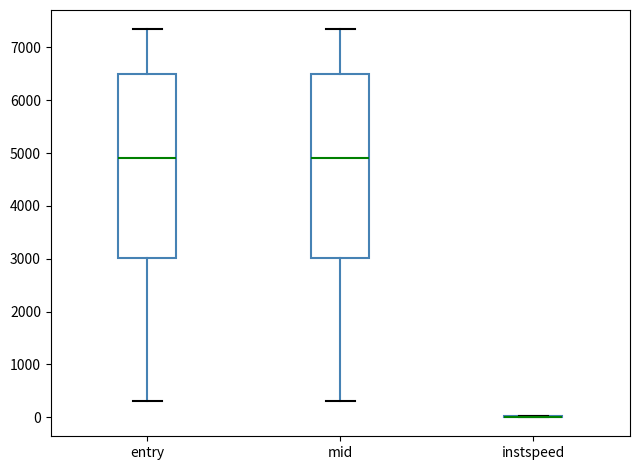

Reading left to right, transcribe this box plot: for each box, give where its median line is, the range the box spans, and where its two whiskers end, as read against the y-axis. The values are not printed on the chart, so give them approximately, as read against the axis.

entry: median 4900, box 3000 to 6500, whiskers 300 to 7300
mid: median 4900, box 3000 to 6500, whiskers 300 to 7300
instspeed: box collapsed to a line at 0, whiskers 0 to 0